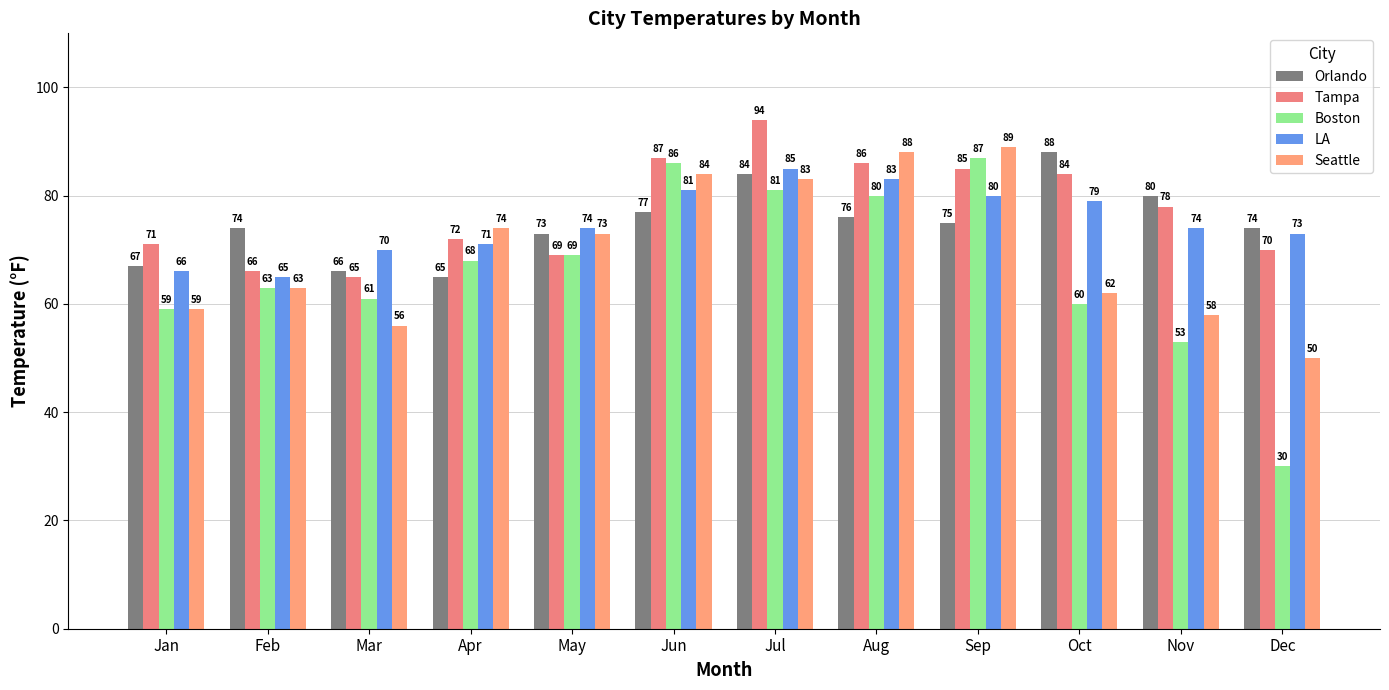

Reading right to left, transcribe all the data shown in this chart.

Orlando: 74	80	88	75	76	84	77	73	65	66	74	67
Tampa: 70	78	84	85	86	94	87	69	72	65	66	71
Boston: 30	53	60	87	80	81	86	69	68	61	63	59
LA: 73	74	79	80	83	85	81	74	71	70	65	66
Seattle: 50	58	62	89	88	83	84	73	74	56	63	59